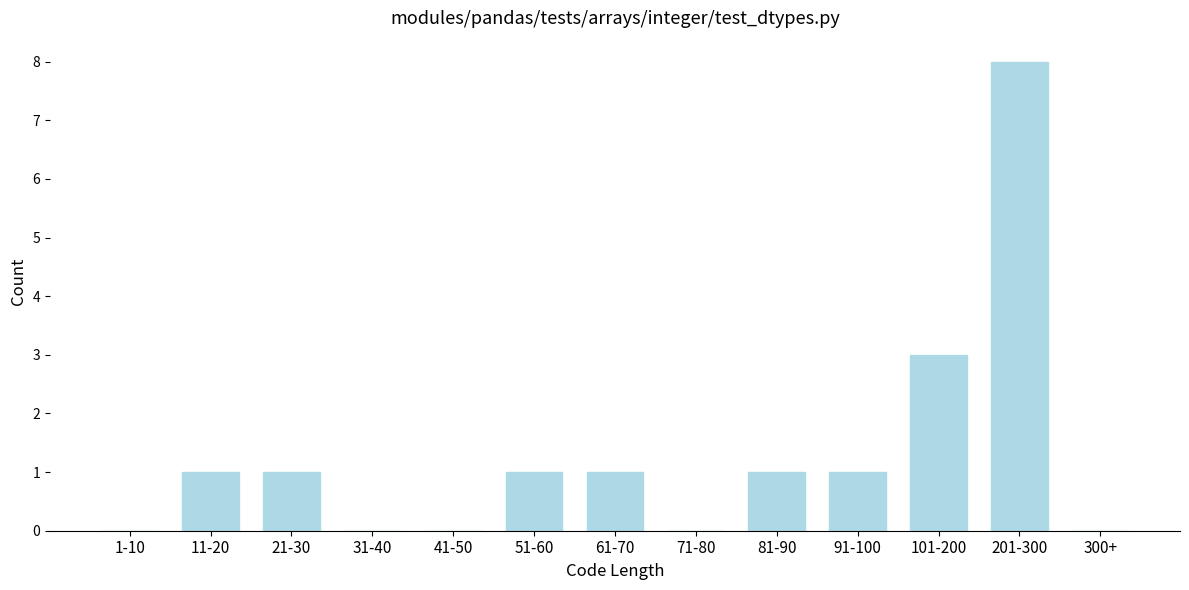

Reading left to right, transcribe all the data shown in this chart.

1-10=0	11-20=1	21-30=1	31-40=0	41-50=0	51-60=1	61-70=1	71-80=0	81-90=1	91-100=1	101-200=3	201-300=8	300+=0